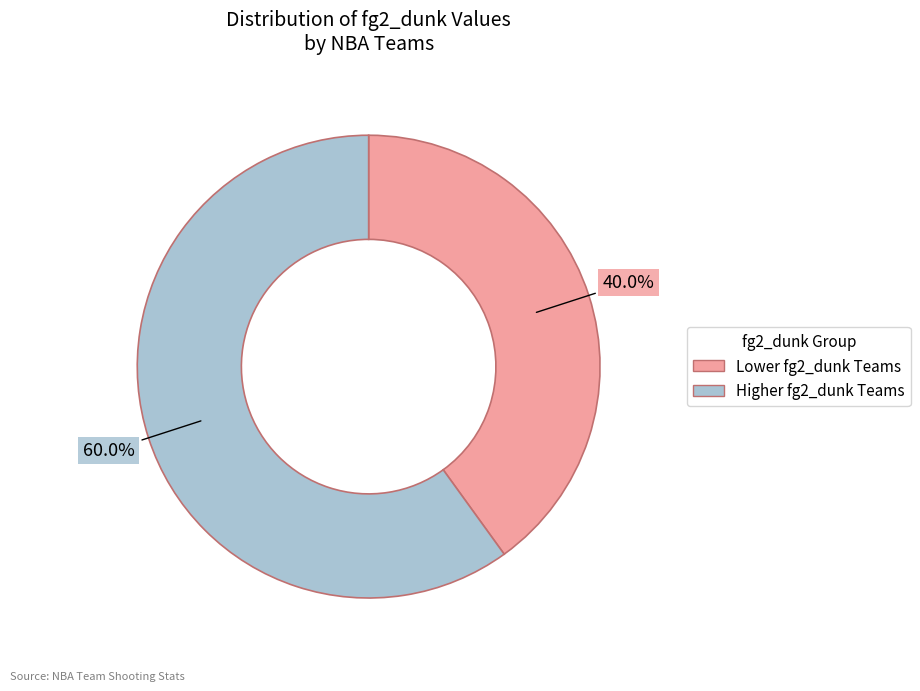

What percentage is NOT represented by Lower fg2_dunk Teams?

60.0%